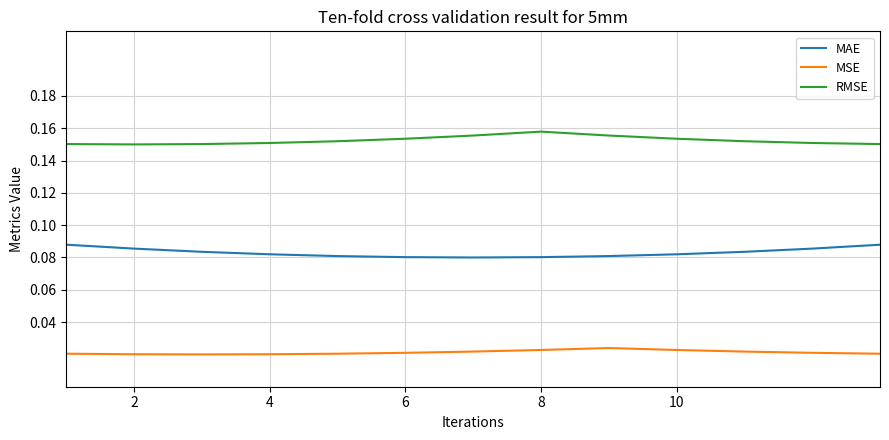

List the series in order of their overall mean, lowest first.

MSE, MAE, RMSE